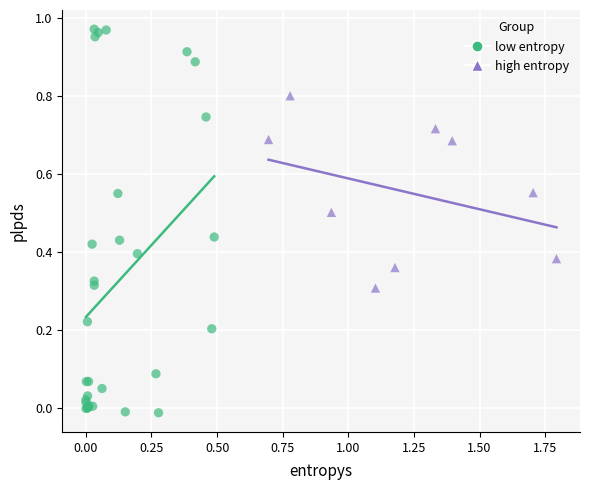

Which series contains the lowest Y value?

low entropy